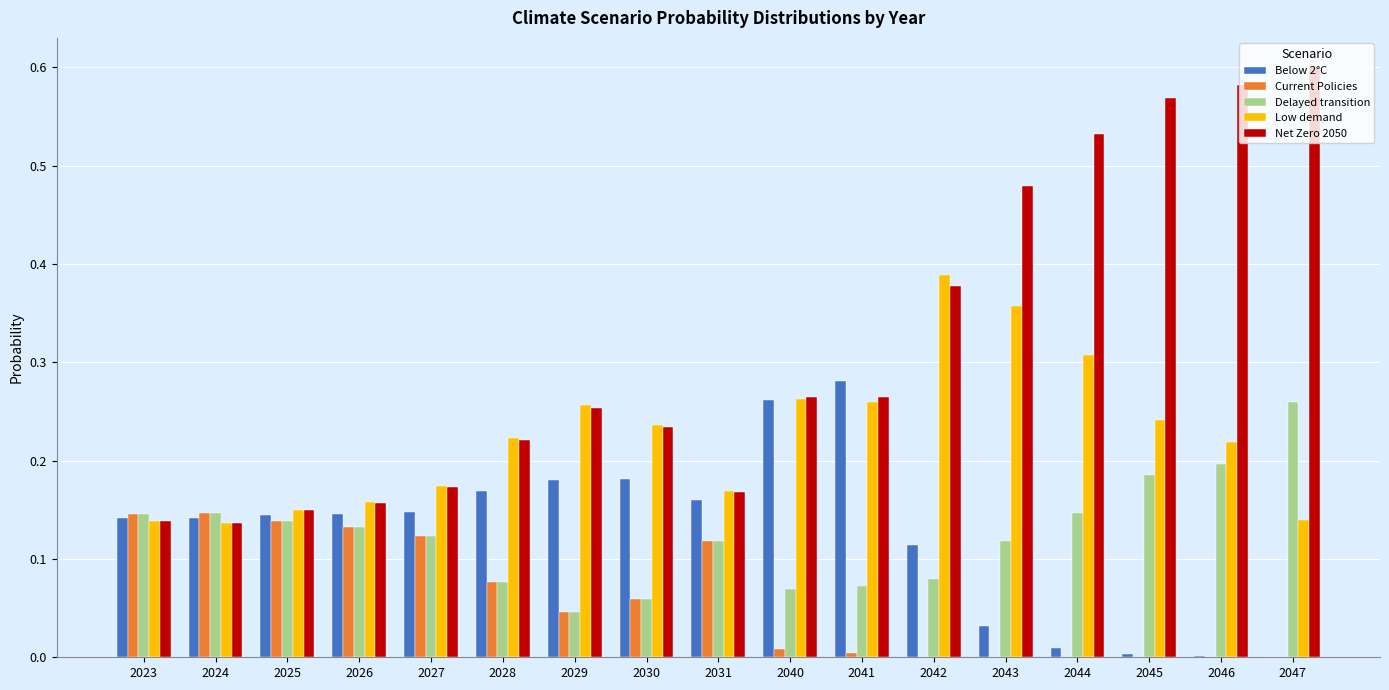

Which label corresponds to the largest value in the chart?

2047